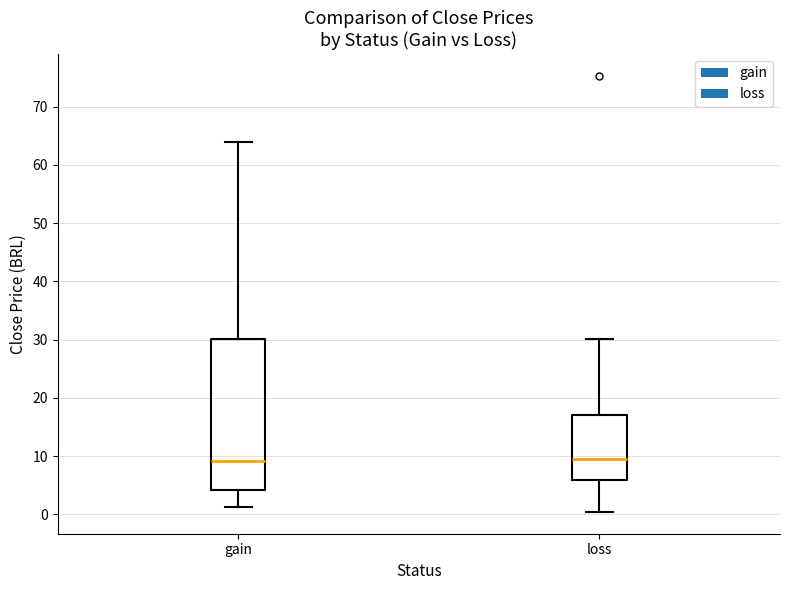

Reading left to right, read every box against the y-axis: the position of its median line, the range the box covers, and the ends of its whiskers. The values are not printed on the chart, so give them approximately, as read against the axis.

gain: median 9, box 4 to 30, whiskers 1 to 64
loss: median 9, box 6 to 17, whiskers 0 to 30